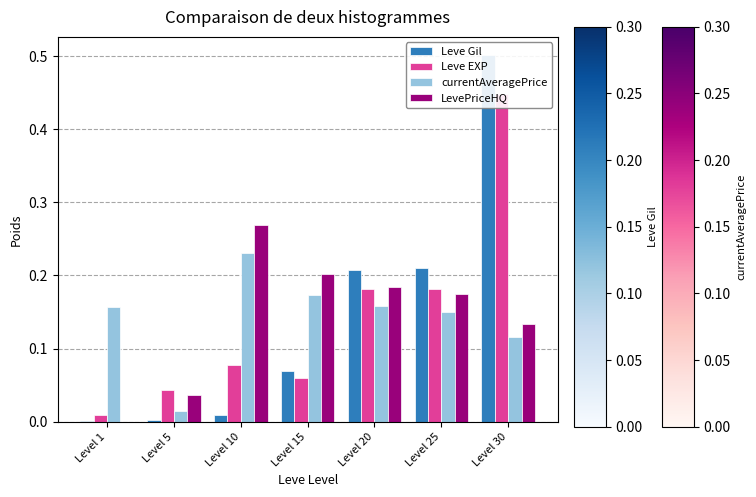

True or false: currentAveragePrice has a value of 0.1 at Level 1.

False